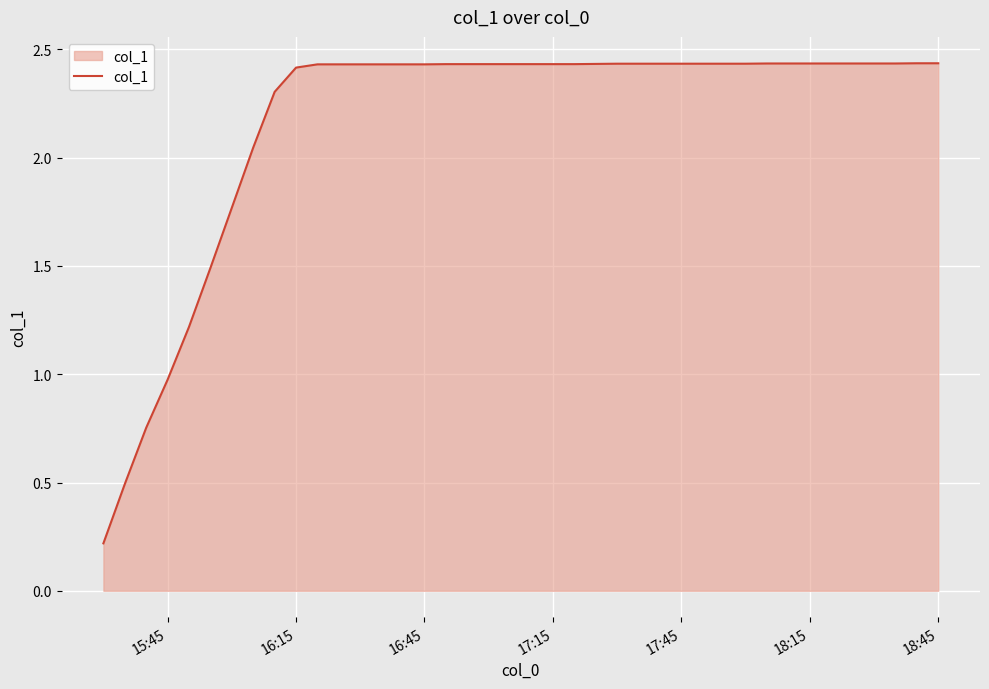

What is the difference between the maximum and minimum values?

2.2